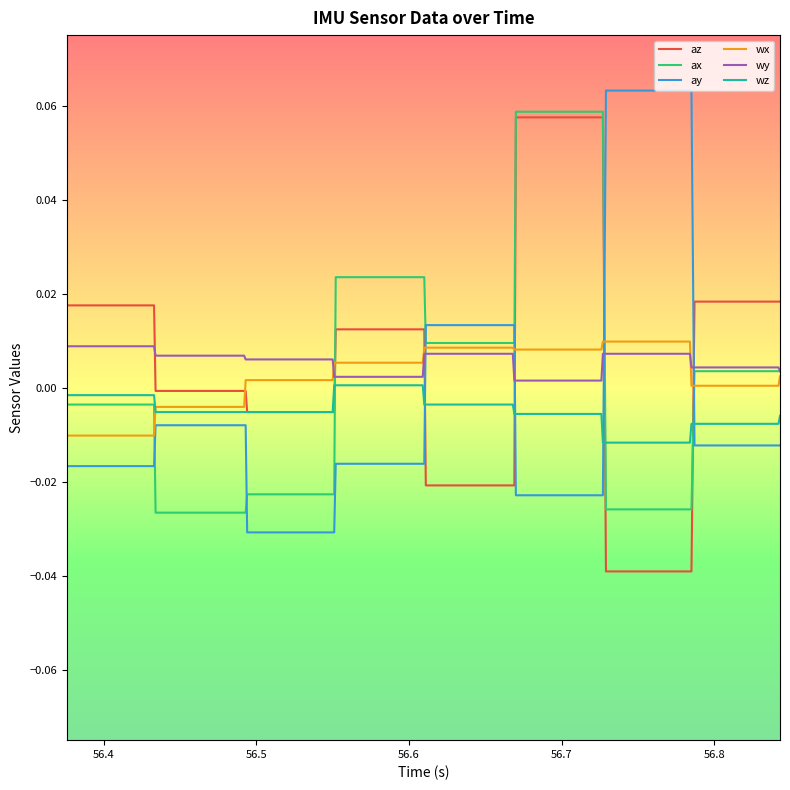

At how many categories does at least one series exceed 0?

40